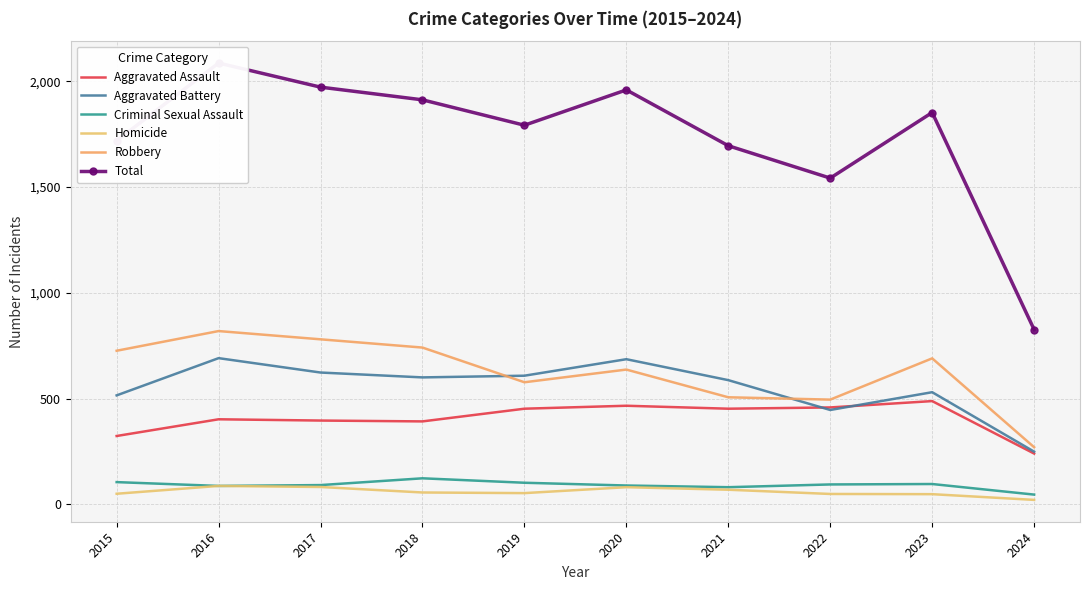

What is the greatest value displayed?

2086